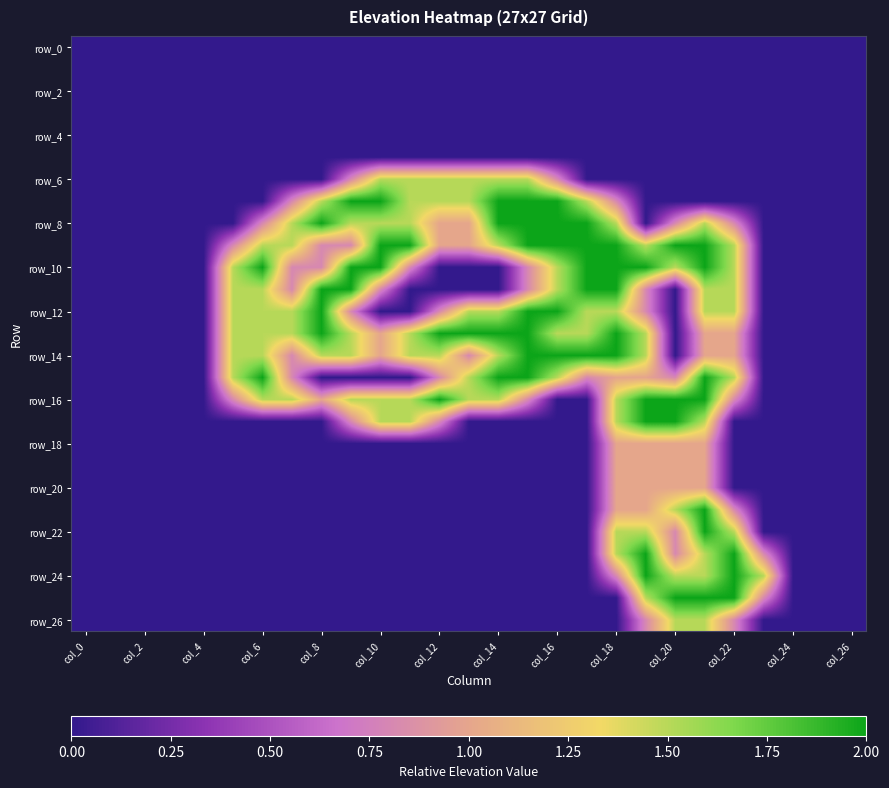

At how many categories does at least one series exceed 0?

19